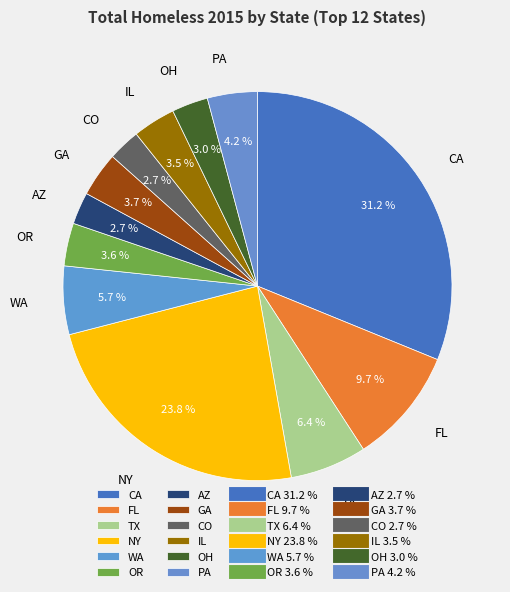

What is the largest slice in the pie chart?

CA